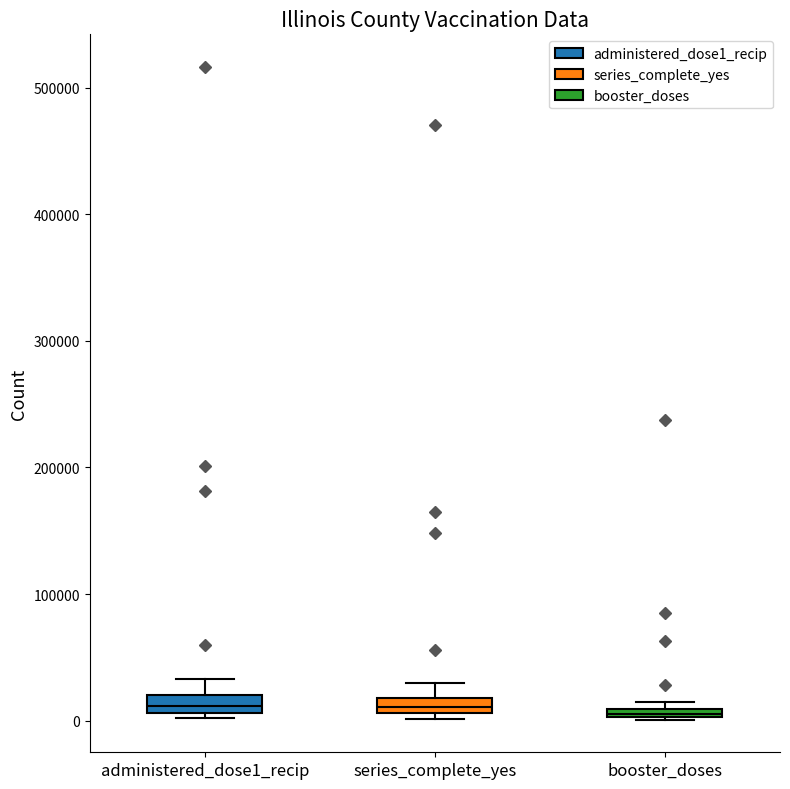

Where is the lower edge of the box for administered_dose1_recip on the y-axis? The values are not printed on the chart, so give them approximately, as read against the axis.

10000